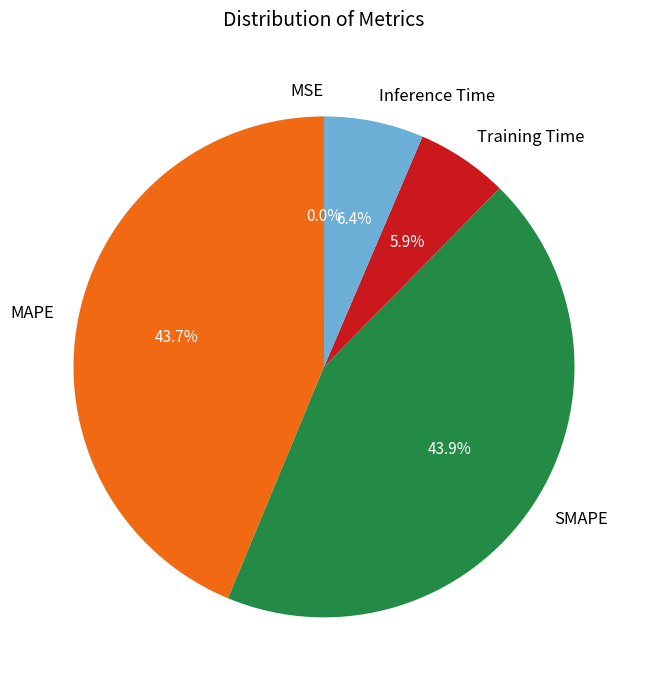

To the nearest percent, what is the difference between the Inference Time and Training Time slice percentages?

1%